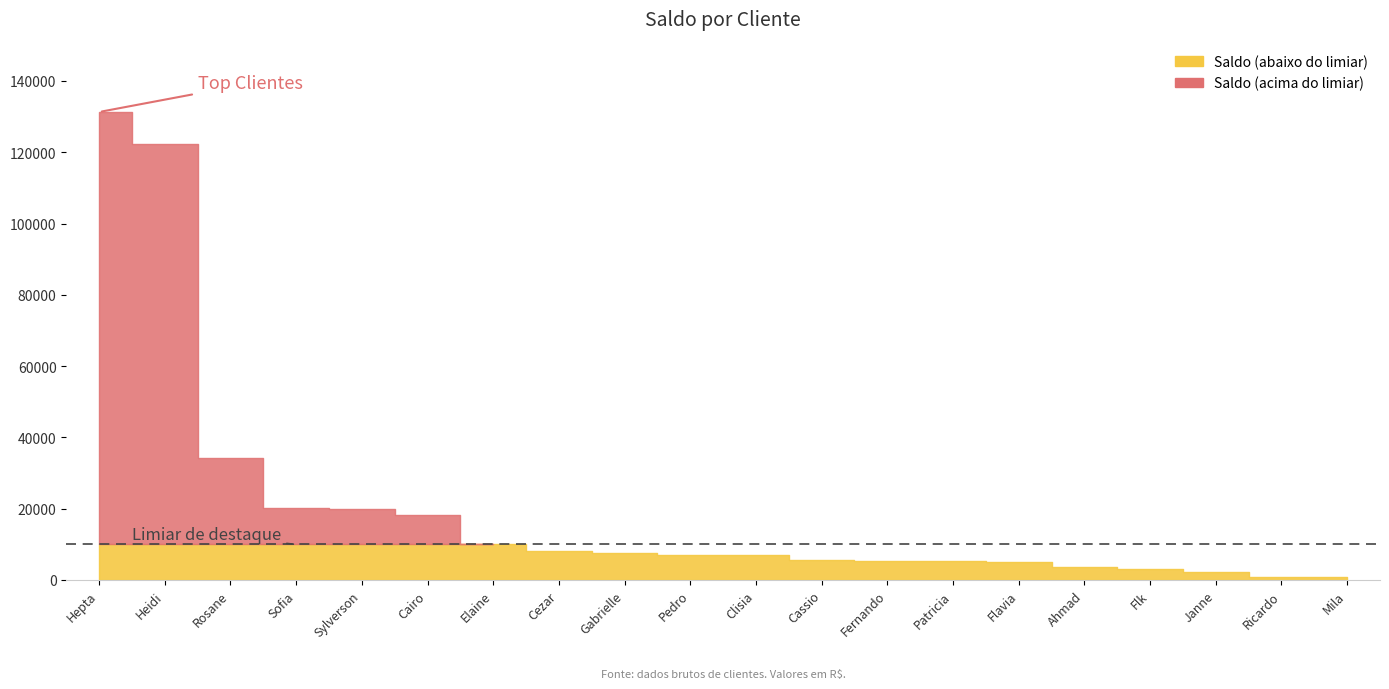

Reading left to right, transcribe all the data shown in this chart.

131287.4	122258.3	34293.6	20295.7	19905.1	18296.0	10023.6	8216.0	7652.8	6970.9	6962.1	5655.2	5472.1	5470.1	4972.9	3574.7	2987.6	2297.3	973.7	969.0